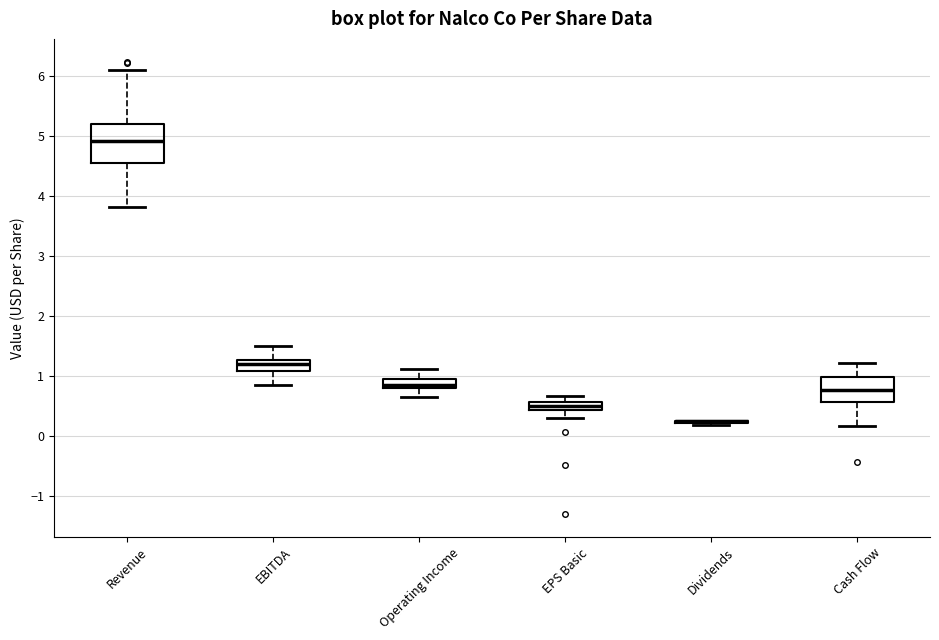

Which box is the tallest, from its lower edge to its upper edge?

Revenue